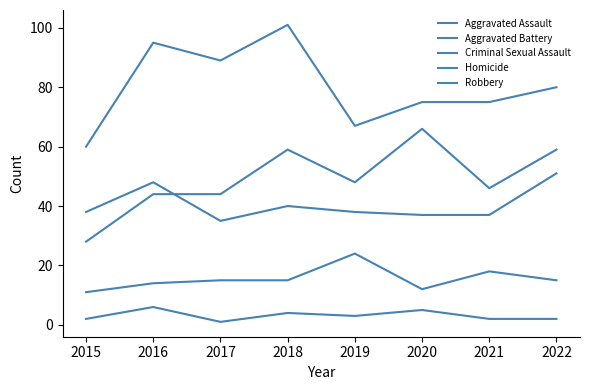

How many lines are shown in the chart?

5